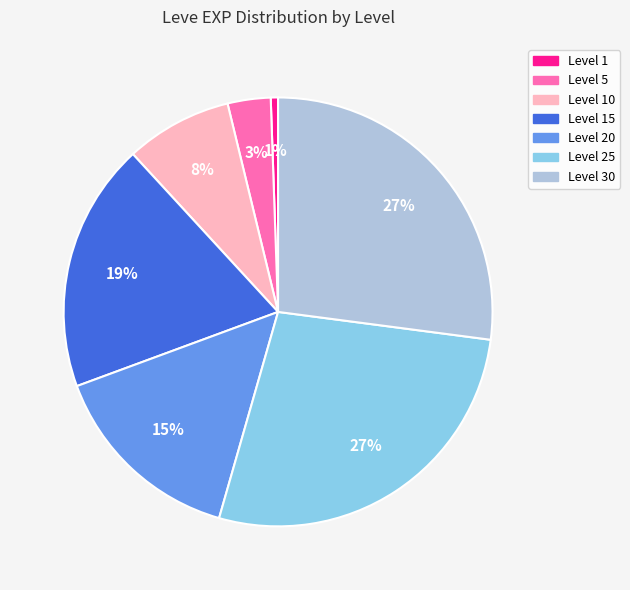

To the nearest percent, what is the average slice percentage?

14%